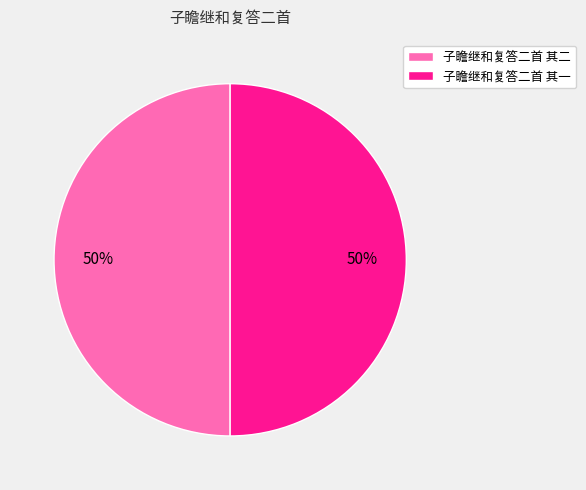

The 子瞻继和复答二首 其一 slice represents 58% of the pie. True or false?

False